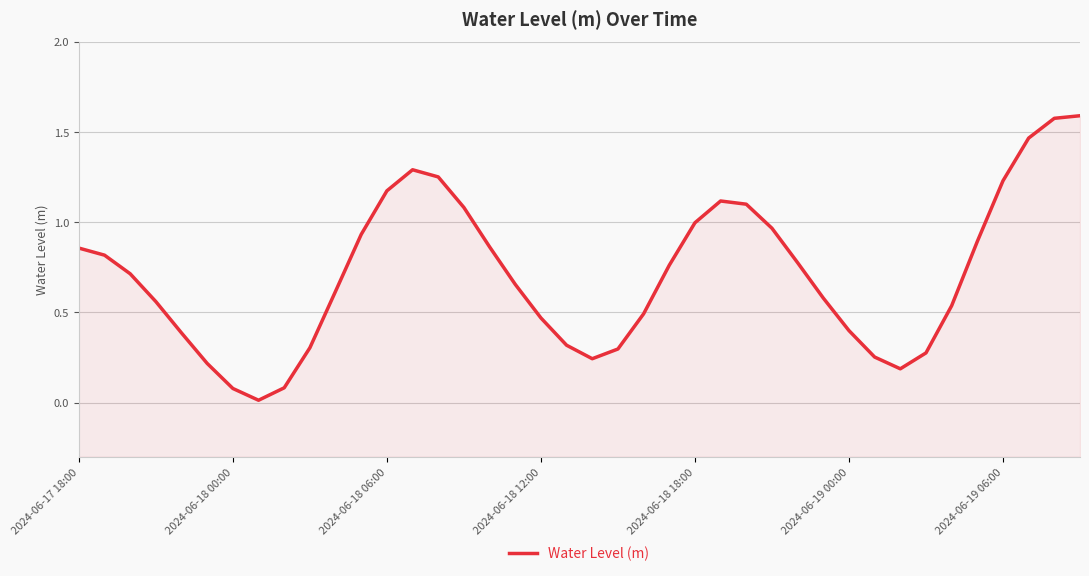

What is the approximate value at 37?

1.5